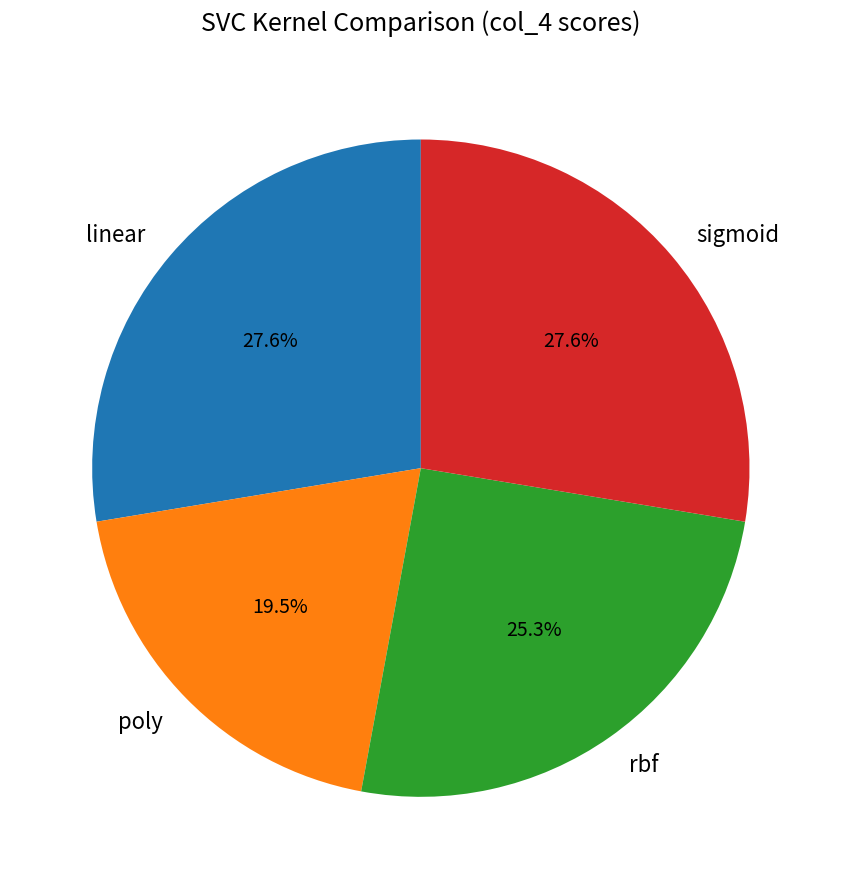

Between linear and poly, which is larger?

linear